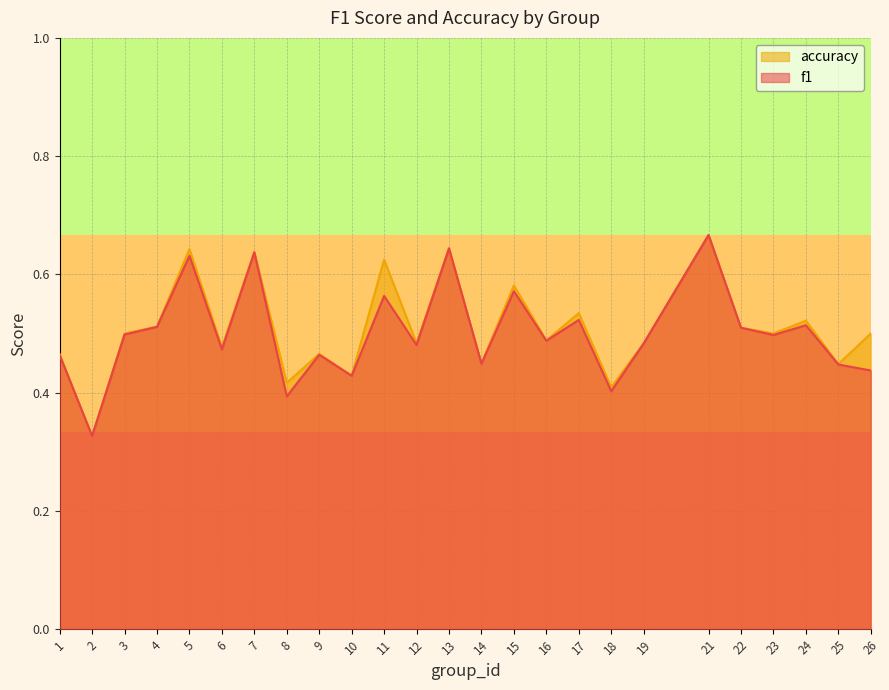

Count the number of data series in this chart.

2